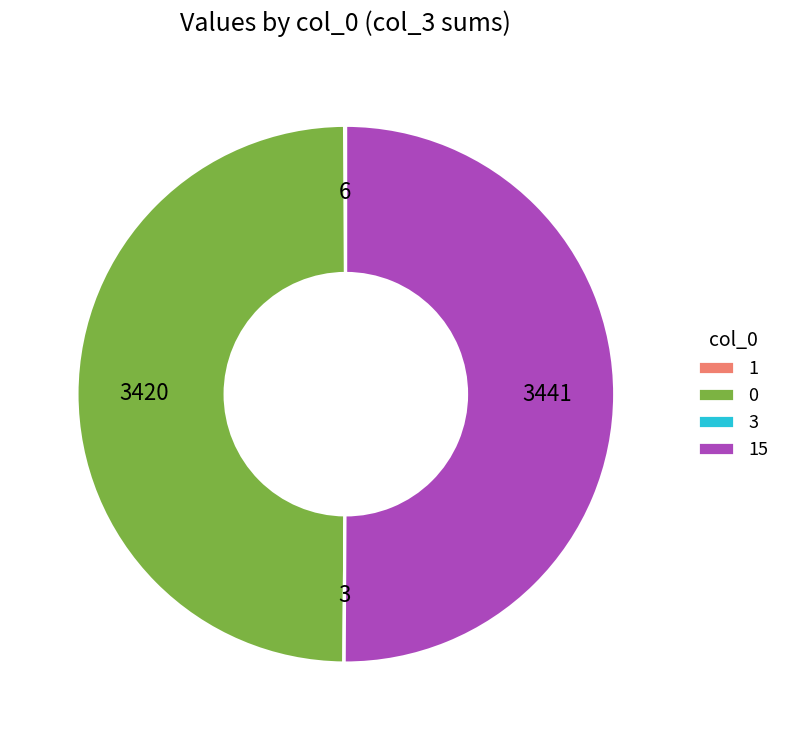

Does 15 account for over 50% of the chart?

Yes